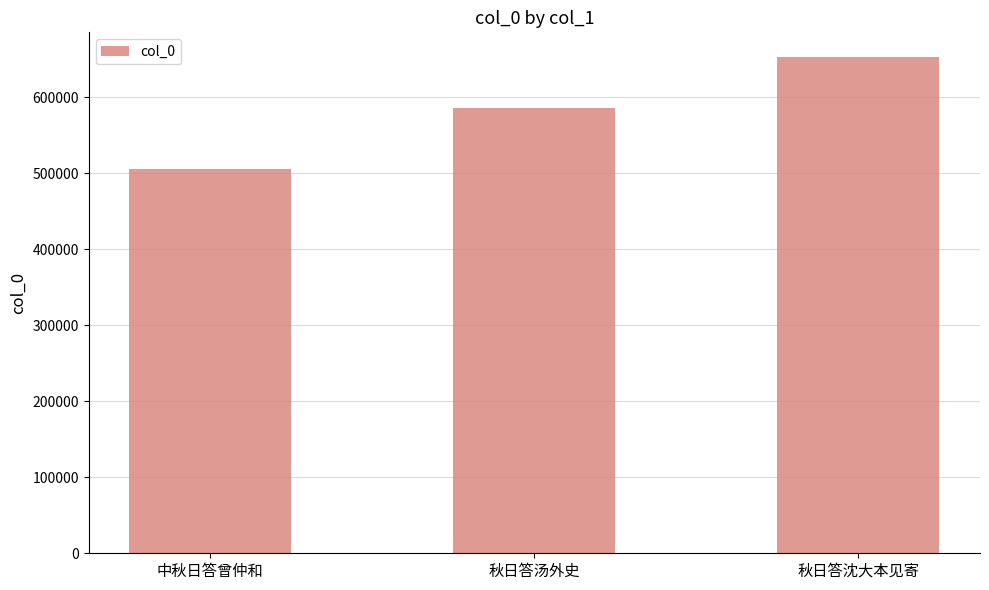

What is the difference between the values at 秋日答沈大本见寄 and 中秋日答曾仲和?

146941